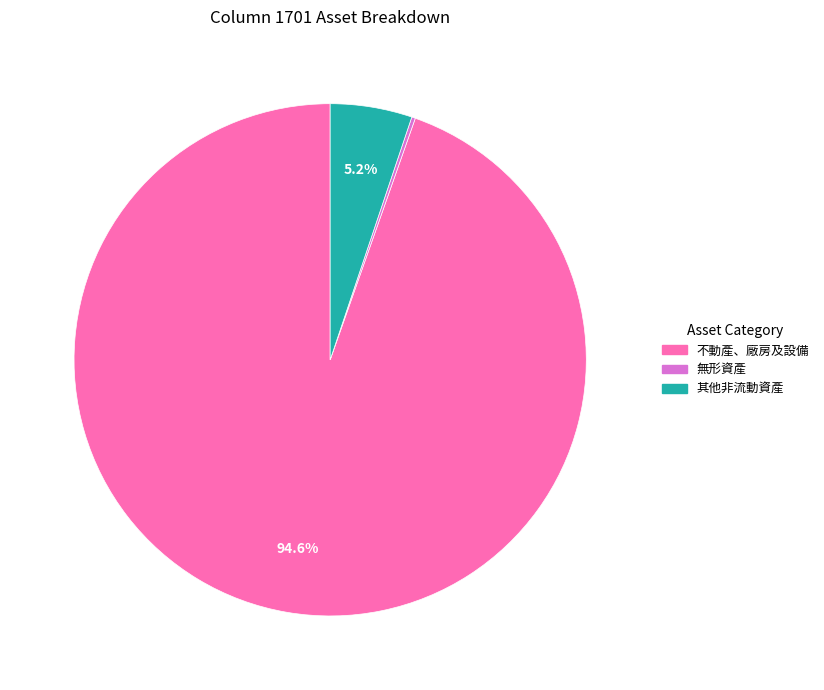

Does any single category account for the majority?

Yes